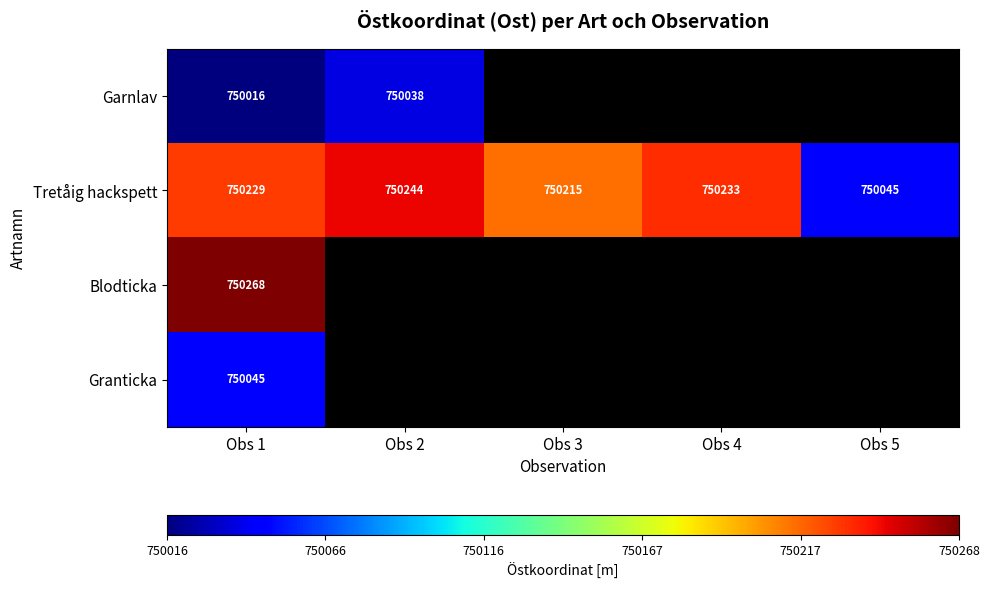

What is the difference between the maximum and minimum values in the Tretåig hackspett series?

199